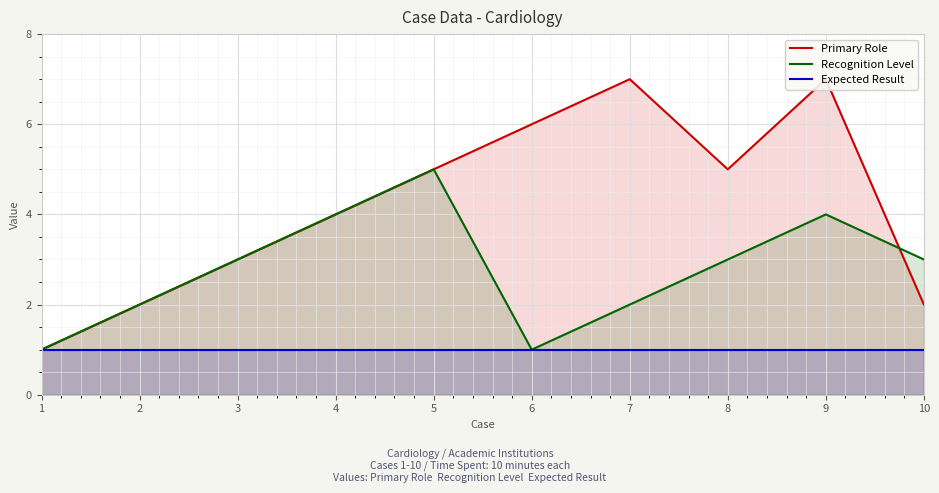

The Recognition Level series shows 5 at 5. True or false?

True